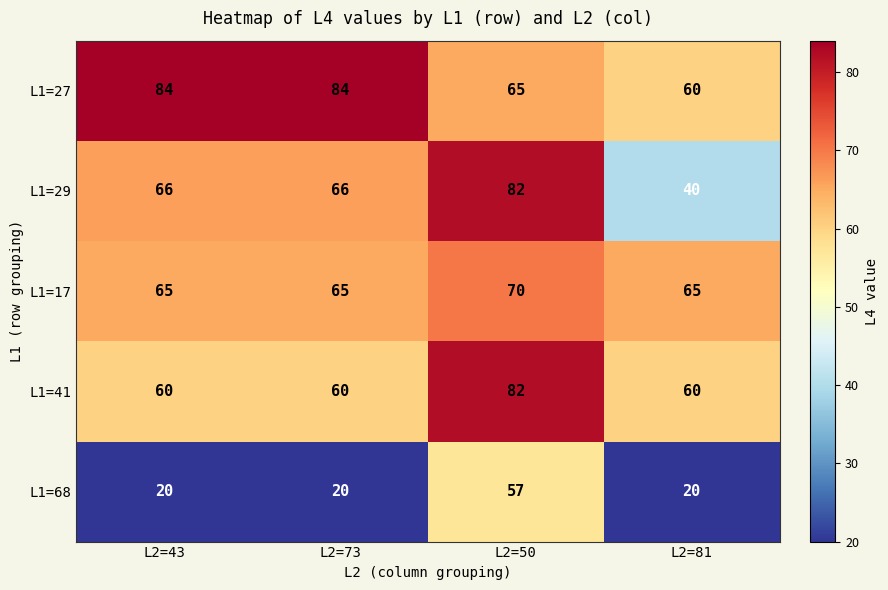

What is the spread (max minus min) of values at L2=50?

25